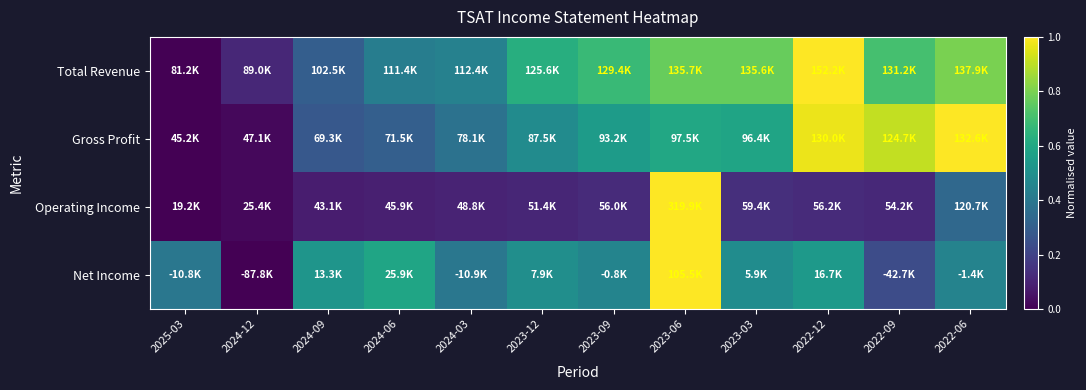

What is the greatest value displayed?

1.0